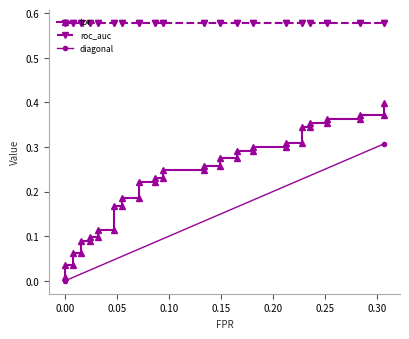

Reading left to right, extract all data points from this chart.

fpr: 0.0	0.0	0.0	0.0	0.0	0.0	0.0	0.0	0.0	0.0	0.0	0.0	0.1	0.1	0.1	0.1	0.1	0.1	0.1	0.1	0.1	0.1	0.1	0.1	0.2	0.2	0.2	0.2	0.2	0.2	0.2	0.2	0.2	0.2	0.3	0.3	0.3	0.3	0.3	0.3
tpr: 0.0	0.0	0.0	0.1	0.1	0.1	0.1	0.1	0.1	0.1	0.1	0.2	0.2	0.2	0.2	0.2	0.2	0.2	0.2	0.2	0.2	0.3	0.3	0.3	0.3	0.3	0.3	0.3	0.3	0.3	0.3	0.3	0.3	0.4	0.4	0.4	0.4	0.4	0.4	0.4
roc_auc: 0.6	0.6	0.6	0.6	0.6	0.6	0.6	0.6	0.6	0.6	0.6	0.6	0.6	0.6	0.6	0.6	0.6	0.6	0.6	0.6	0.6	0.6	0.6	0.6	0.6	0.6	0.6	0.6	0.6	0.6	0.6	0.6	0.6	0.6	0.6	0.6	0.6	0.6	0.6	0.6